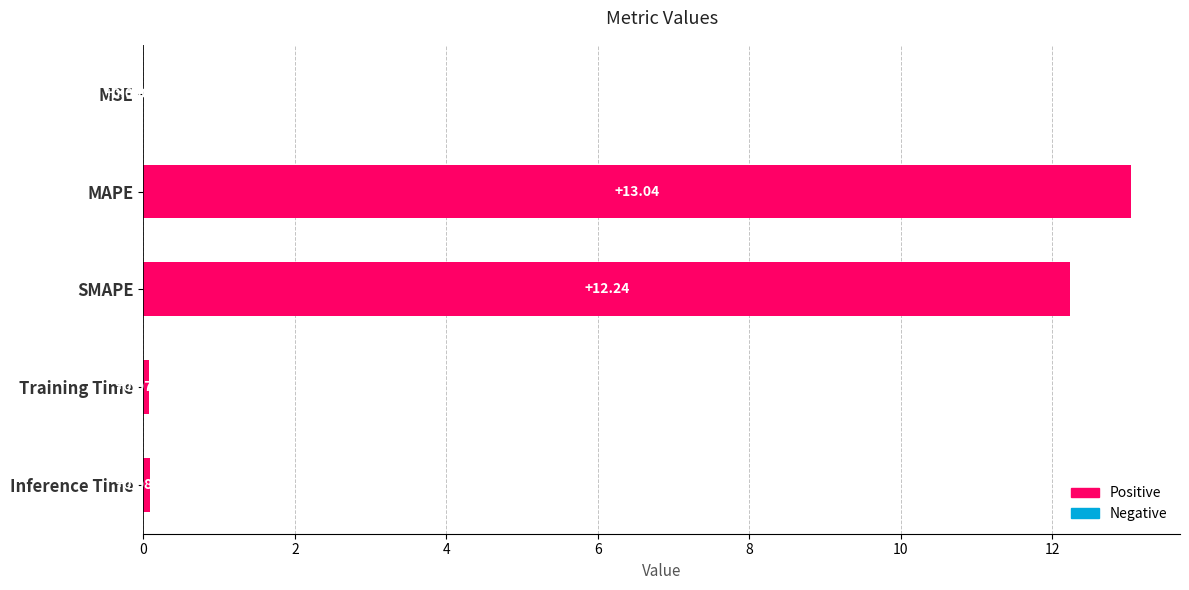

What is the change in value from MAPE to Training Time?

-13.0